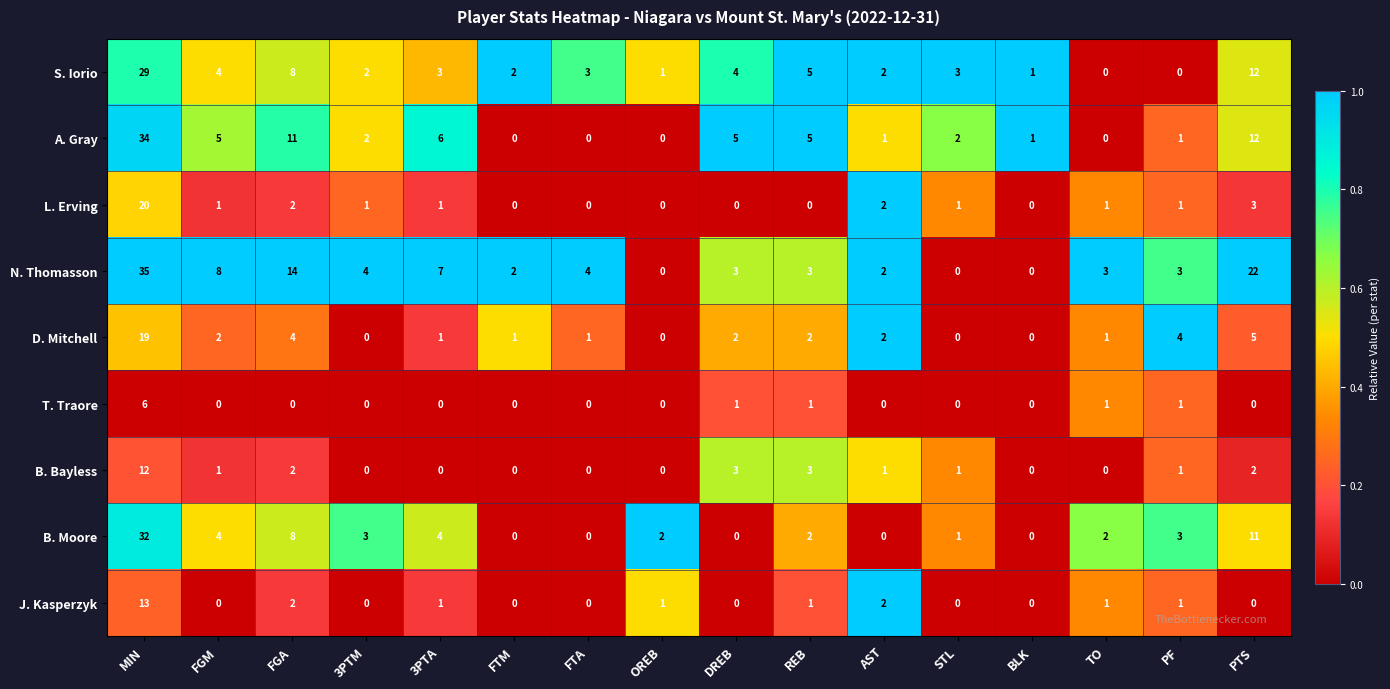

The B. Moore series shows 0 at DREB. True or false?

True